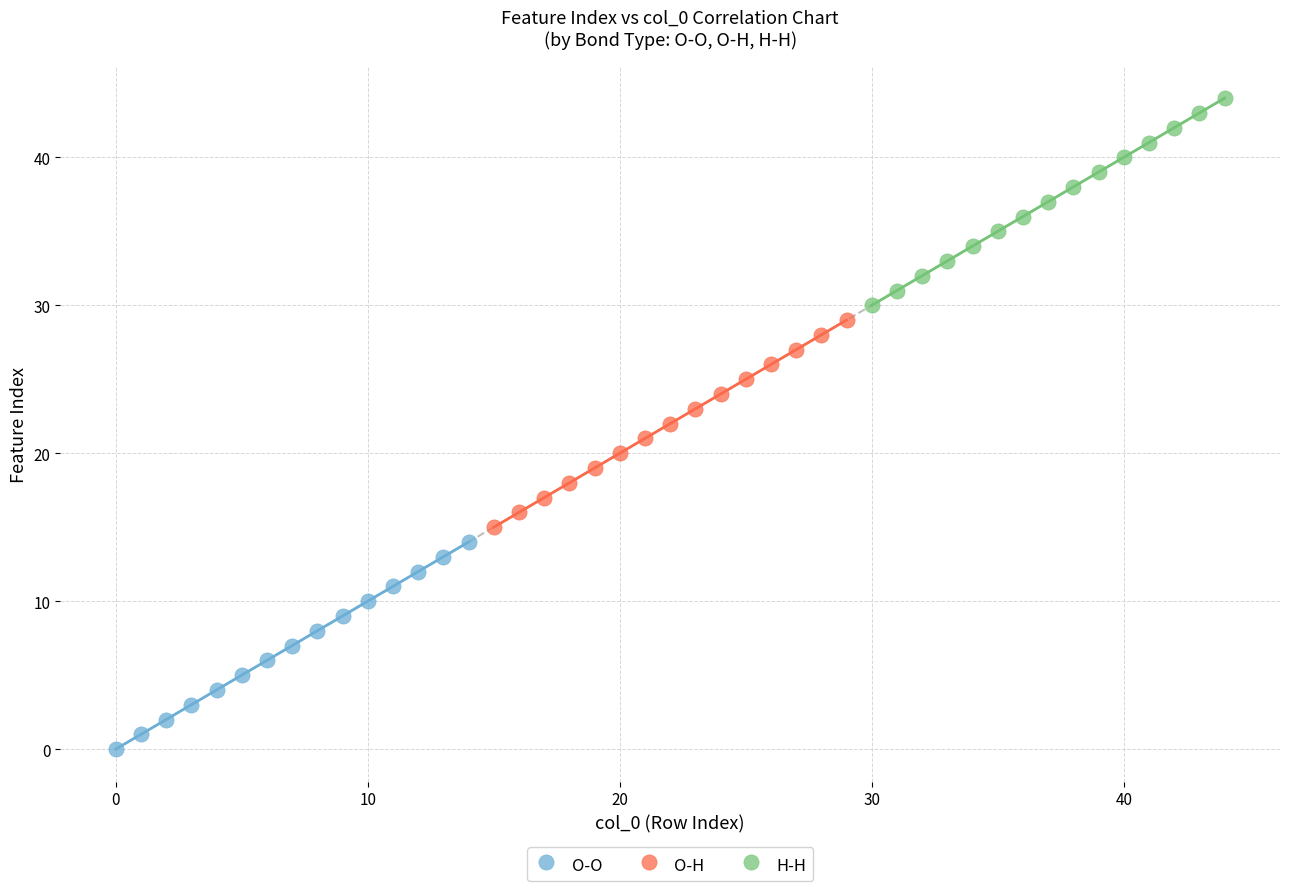

Which series reaches the maximum Y coordinate?

H-H